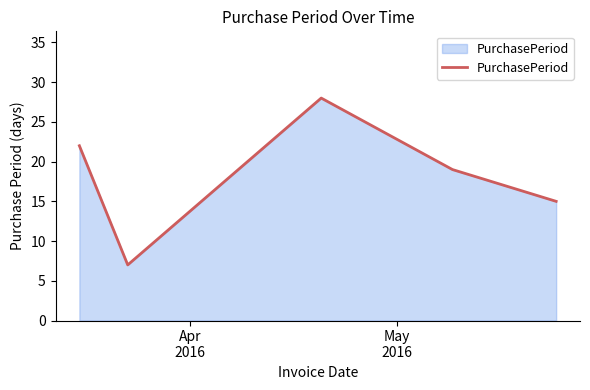

What is the average value?

18